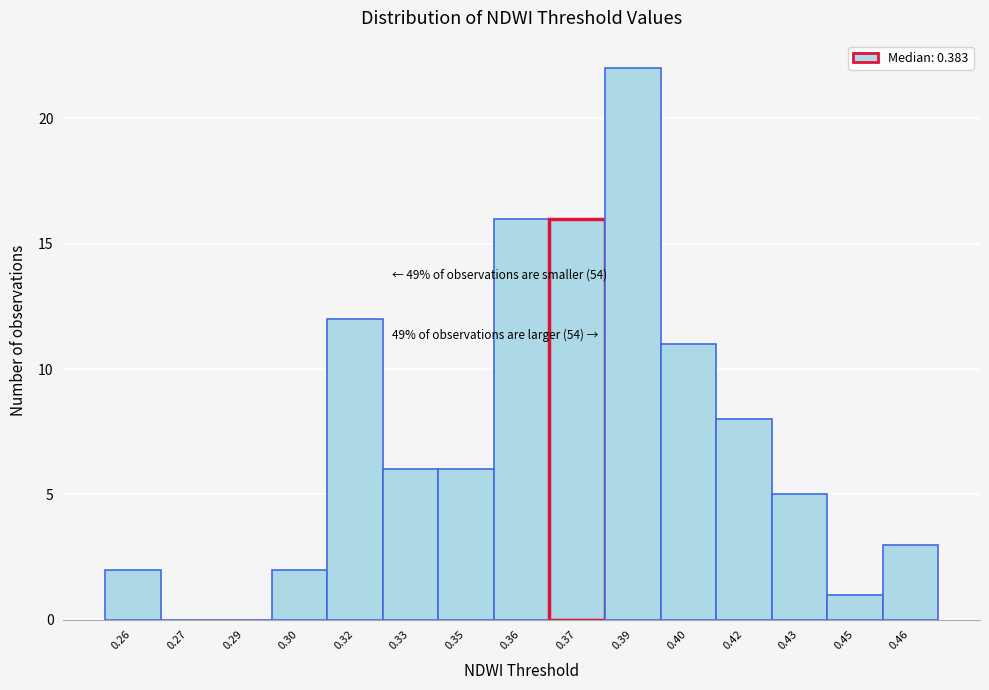

Reading left to right, list all the values displayed in this chart.

0.26=2	0.27=0	0.29=0	0.30=2	0.32=12	0.33=6	0.35=6	0.36=16	0.37=16	0.39=22	0.40=11	0.42=8	0.43=5	0.45=1	0.46=3